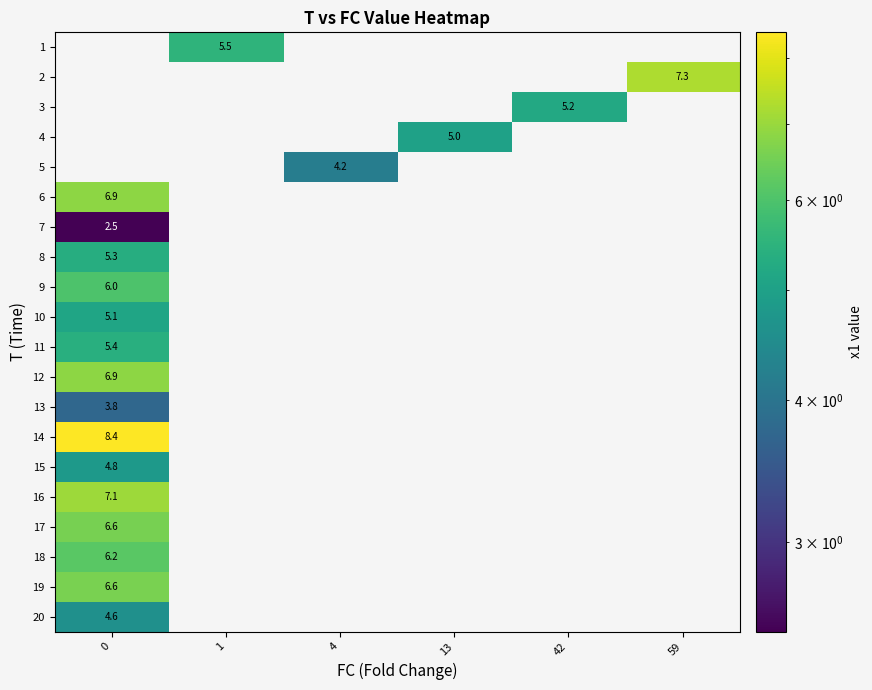

Reading left to right, list all the values displayed in this chart.

row_0: 0=0.0	1=5.5	4=0.0	13=0.0	42=0.0	59=0.0
row_1: 0=0.0	1=0.0	4=0.0	13=0.0	42=0.0	59=7.3
row_2: 0=0.0	1=0.0	4=0.0	13=0.0	42=5.2	59=0.0
row_3: 0=0.0	1=0.0	4=0.0	13=5.0	42=0.0	59=0.0
row_4: 0=0.0	1=0.0	4=4.2	13=0.0	42=0.0	59=0.0
row_5: 0=6.9	1=0.0	4=0.0	13=0.0	42=0.0	59=0.0
row_6: 0=2.5	1=0.0	4=0.0	13=0.0	42=0.0	59=0.0
row_7: 0=5.3	1=0.0	4=0.0	13=0.0	42=0.0	59=0.0
row_8: 0=6.0	1=0.0	4=0.0	13=0.0	42=0.0	59=0.0
row_9: 0=5.1	1=0.0	4=0.0	13=0.0	42=0.0	59=0.0
row_10: 0=5.4	1=0.0	4=0.0	13=0.0	42=0.0	59=0.0
row_11: 0=6.9	1=0.0	4=0.0	13=0.0	42=0.0	59=0.0
row_12: 0=3.8	1=0.0	4=0.0	13=0.0	42=0.0	59=0.0
row_13: 0=8.4	1=0.0	4=0.0	13=0.0	42=0.0	59=0.0
row_14: 0=4.8	1=0.0	4=0.0	13=0.0	42=0.0	59=0.0
row_15: 0=7.1	1=0.0	4=0.0	13=0.0	42=0.0	59=0.0
row_16: 0=6.6	1=0.0	4=0.0	13=0.0	42=0.0	59=0.0
row_17: 0=6.2	1=0.0	4=0.0	13=0.0	42=0.0	59=0.0
row_18: 0=6.6	1=0.0	4=0.0	13=0.0	42=0.0	59=0.0
row_19: 0=4.6	1=0.0	4=0.0	13=0.0	42=0.0	59=0.0